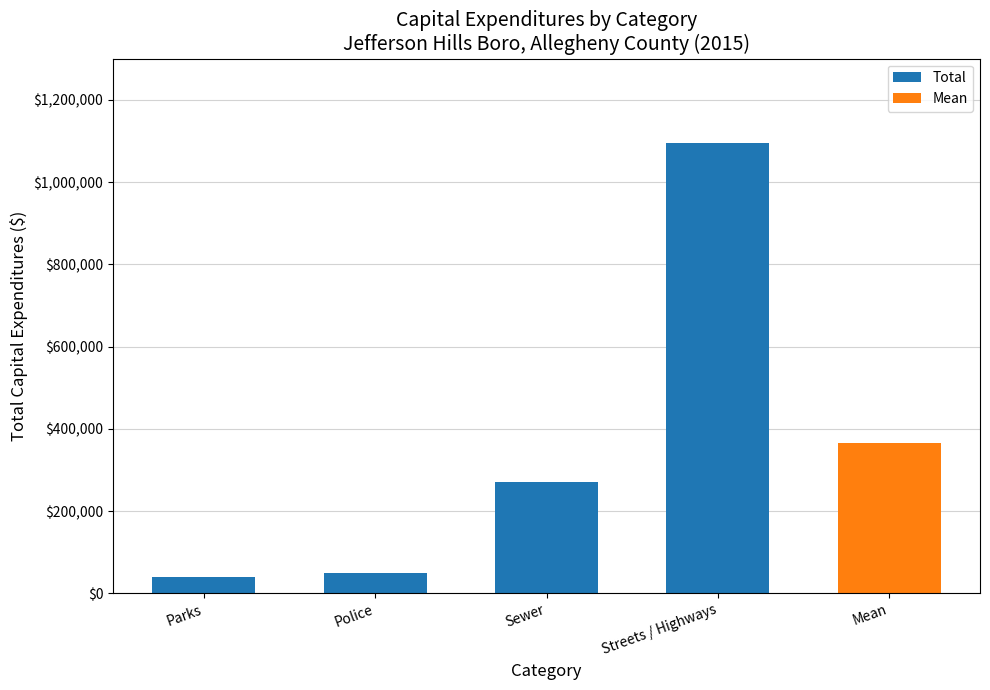

Does the chart contain any negative values?

No